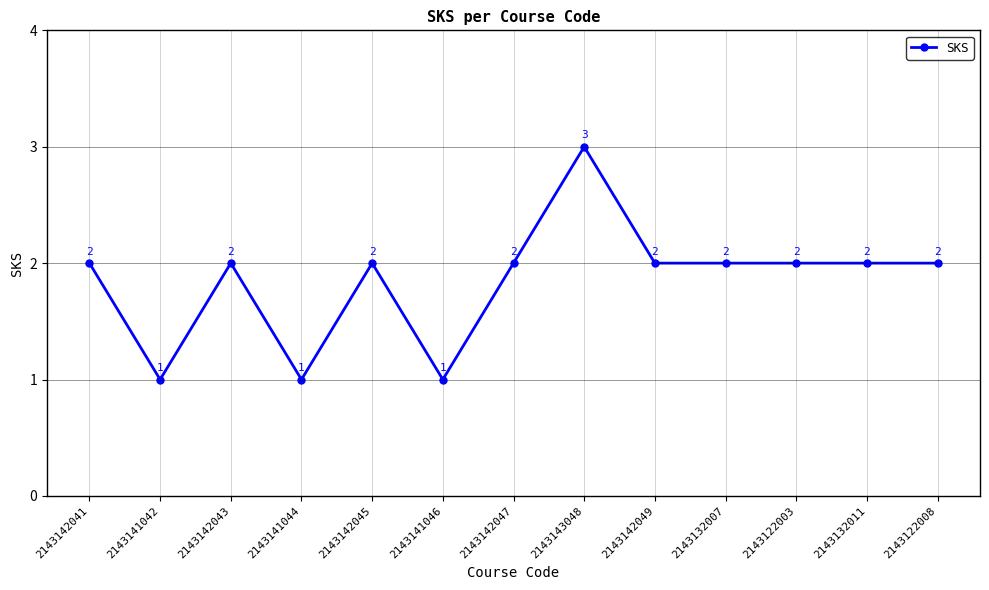

How many data points does each series have?

13